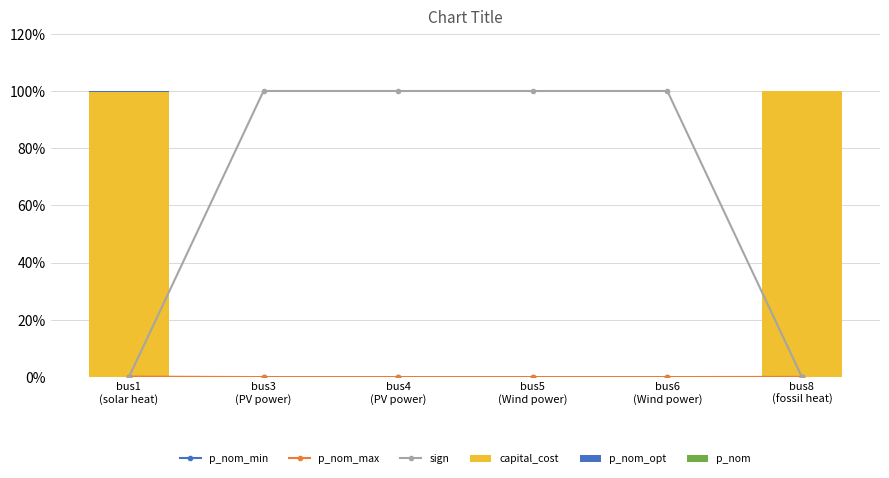

Which series has the widest spread of values?

sign